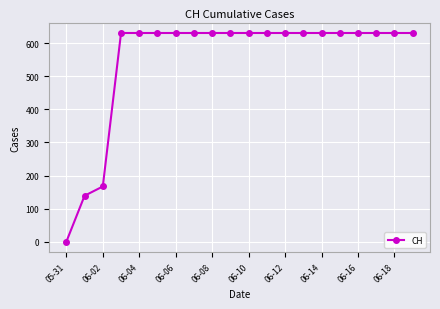

What is the maximum value shown in the chart?

631